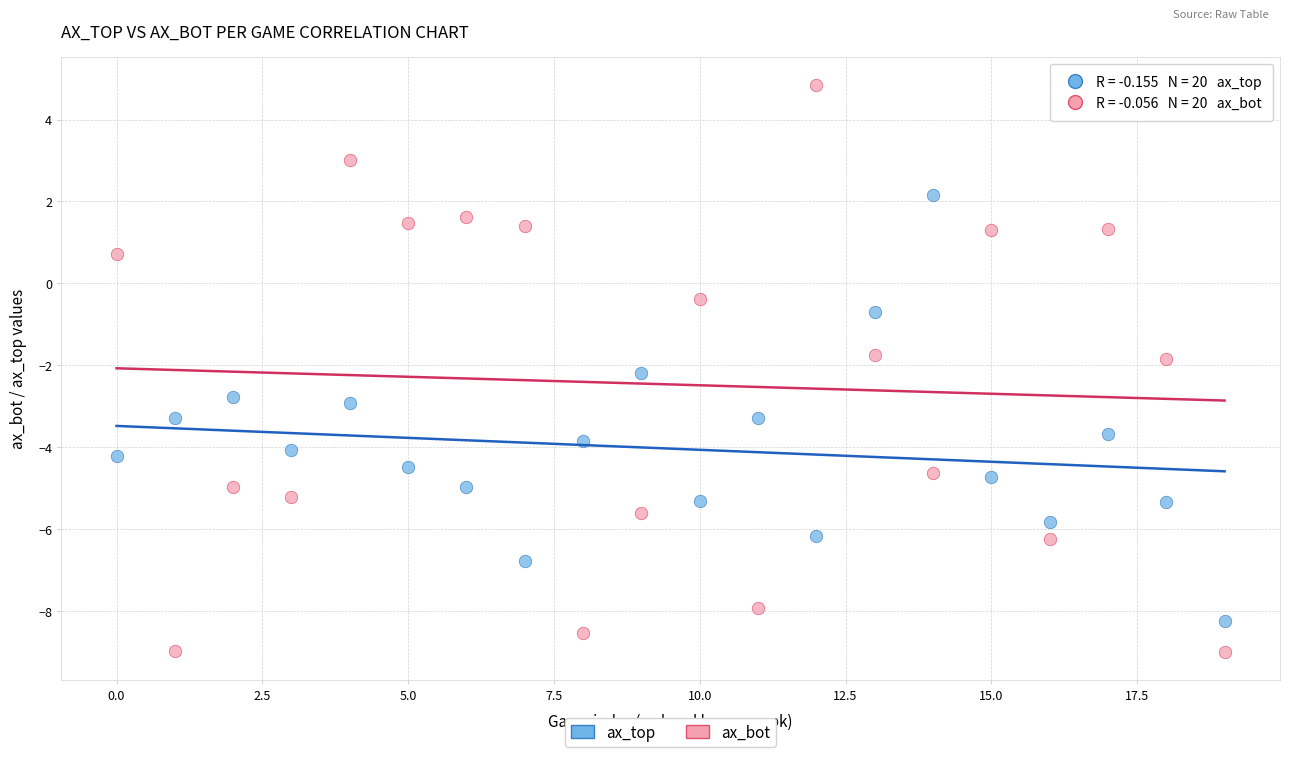

Across all data points, what is the range of Y values (max minus min)?

13.8